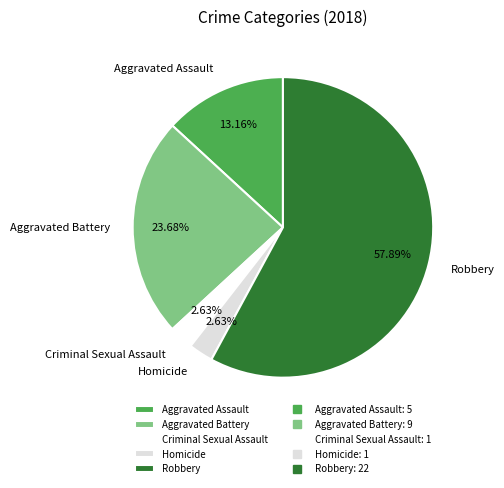

To the nearest percent, what portion does Homicide represent?

3%